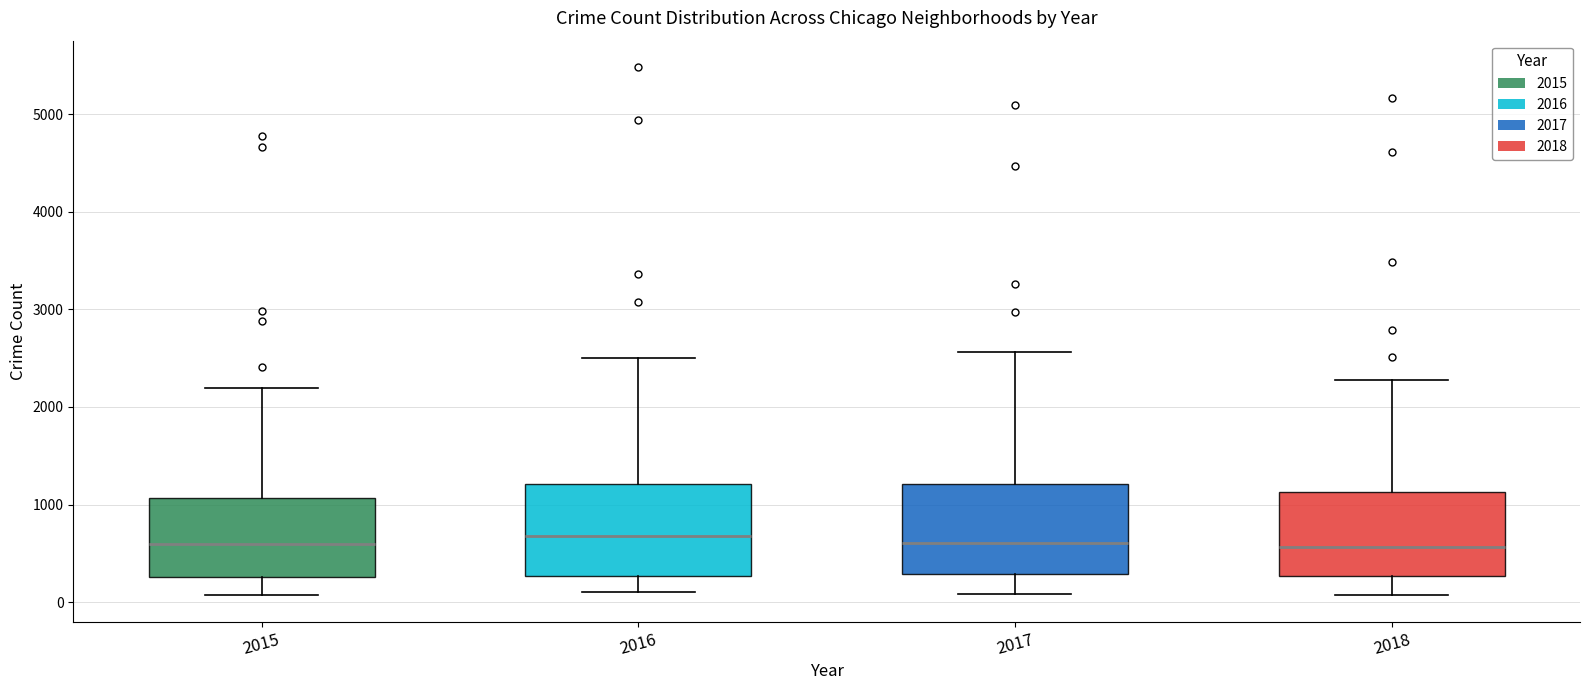

Reading left to right, transcribe this box plot: for each box, give where its median line is, the range the box spans, and where its two whiskers end, as read against the y-axis. The values are not printed on the chart, so give them approximately, as read against the axis.

2015: median 600, box 300 to 1100, whiskers 100 to 2200
2016: median 700, box 300 to 1200, whiskers 100 to 2500
2017: median 600, box 300 to 1200, whiskers 100 to 2600
2018: median 600, box 300 to 1100, whiskers 100 to 2300